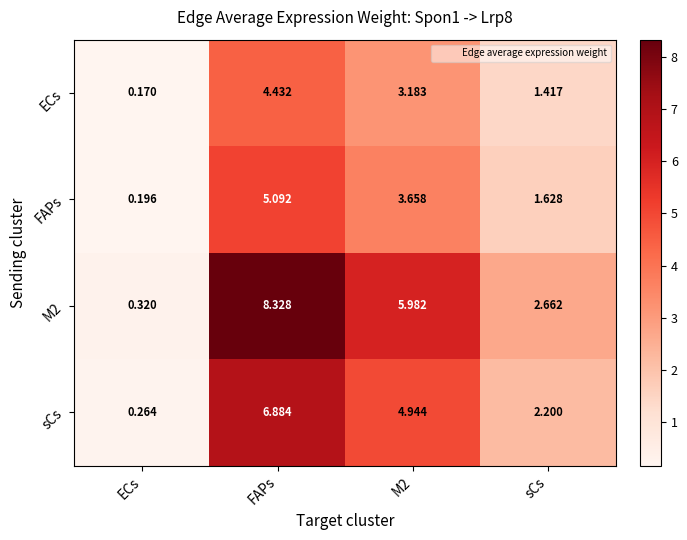

Where does the FAPs series first go above 3?

FAPs